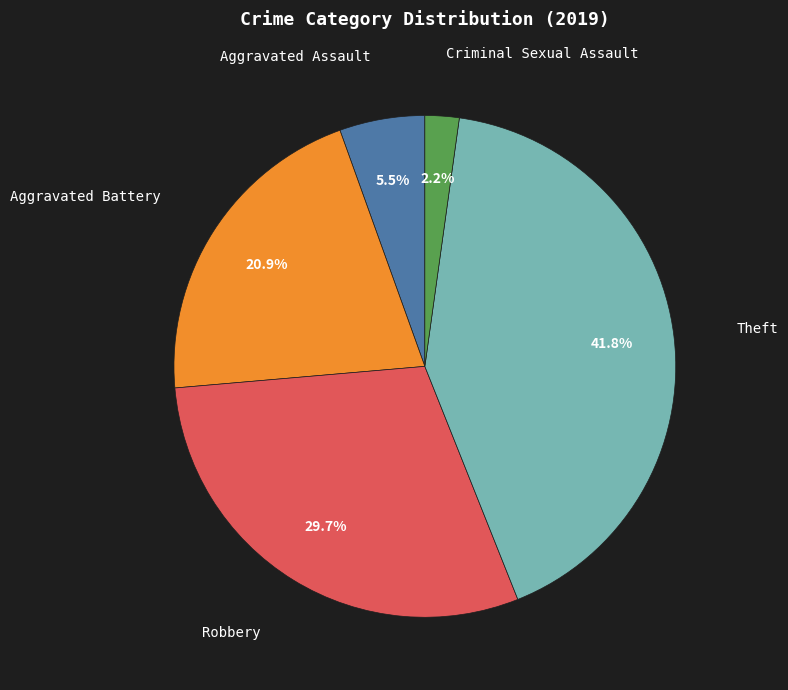

Is there a majority slice in this chart?

No